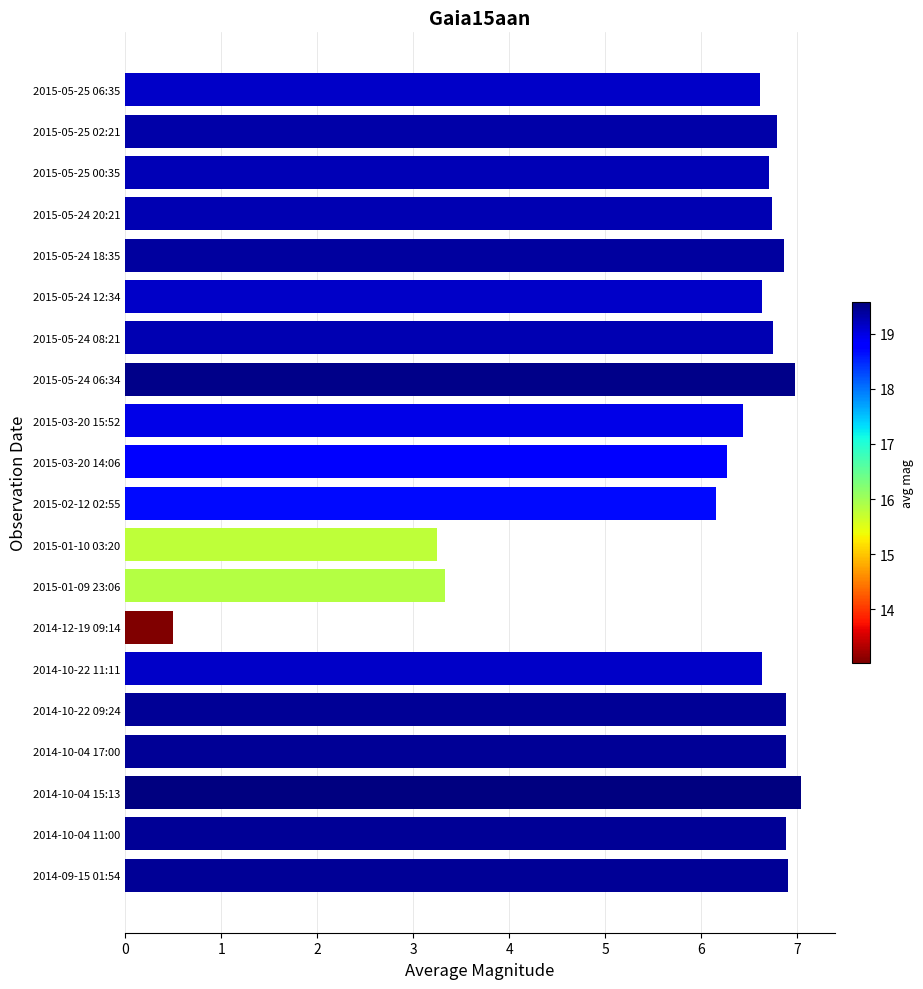

Between 2015-03-20 14:06 and 2014-10-04 11:00, which is larger?

2014-10-04 11:00